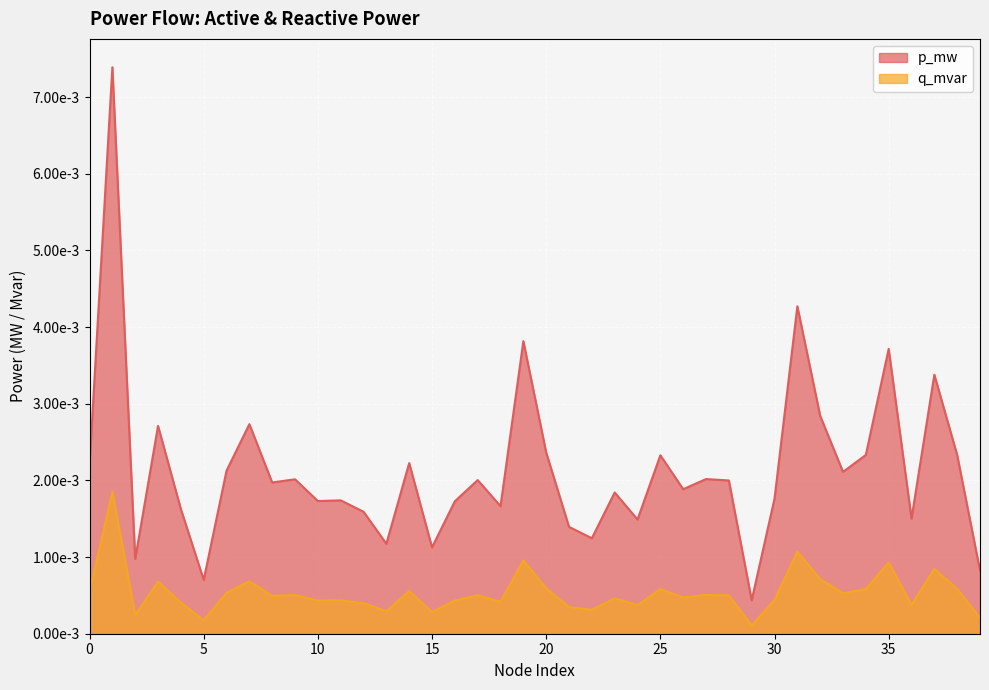

What are all the series names shown in the legend?

p_mw, q_mvar